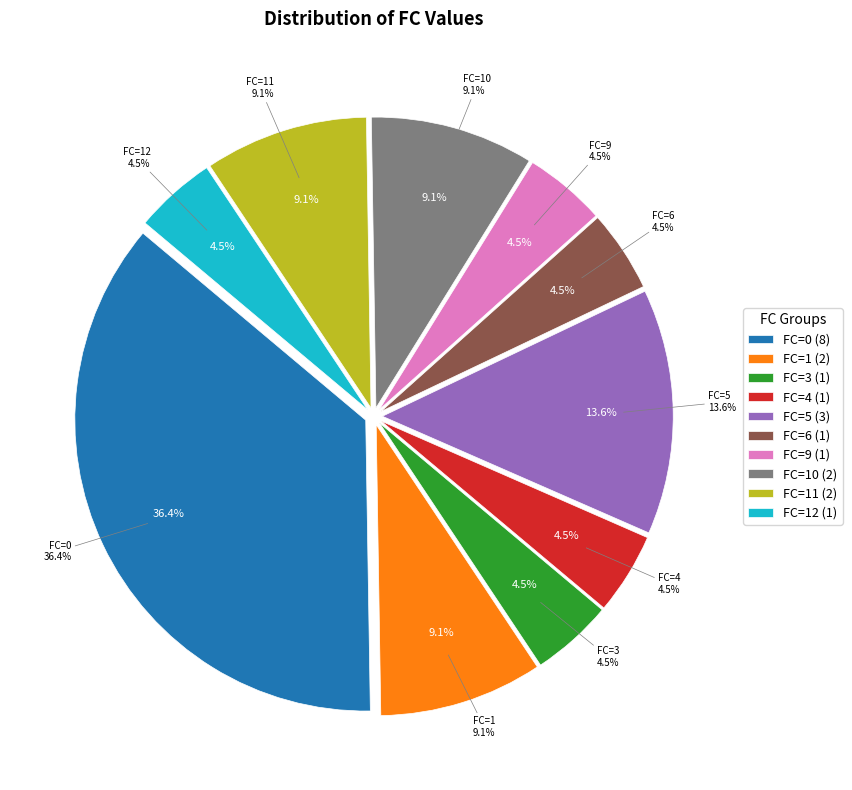

What percentage is NOT represented by FC=3?

95.5%